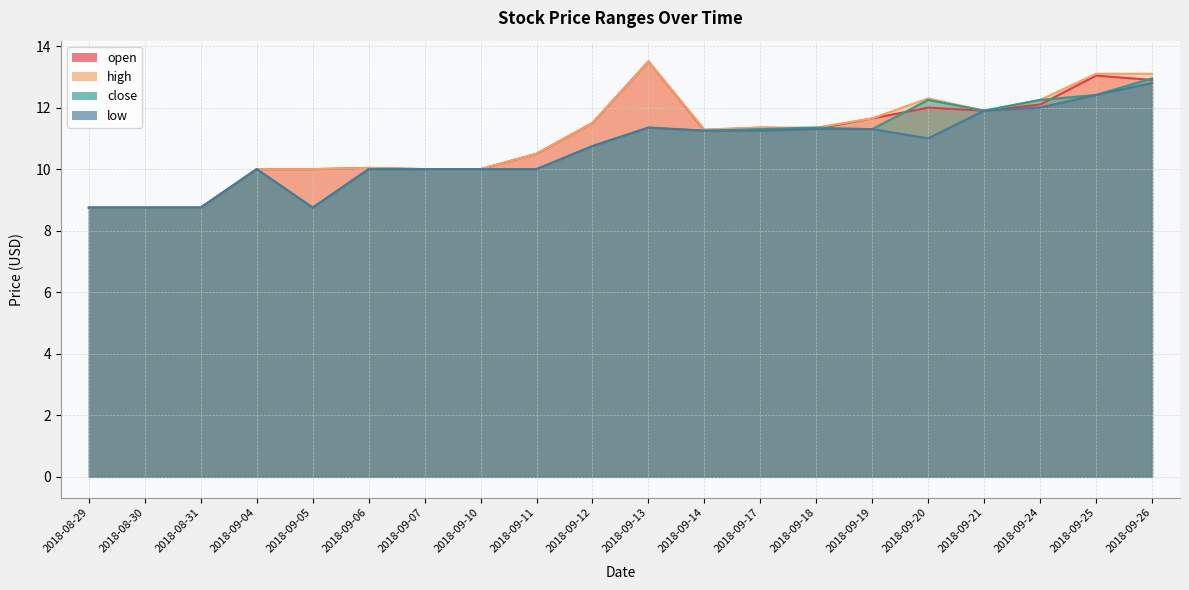

Which category has the highest value across all series?

2018-09-13